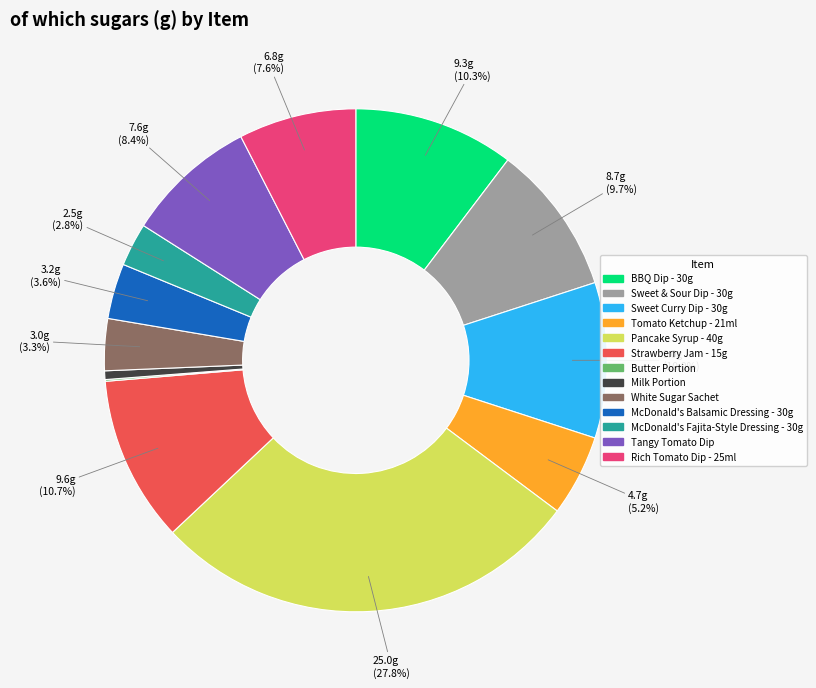

What is the ratio of the value at McDonald's Fajita-Style Dressing - 30g to the value at Sweet Curry Dip - 30g?

0.3